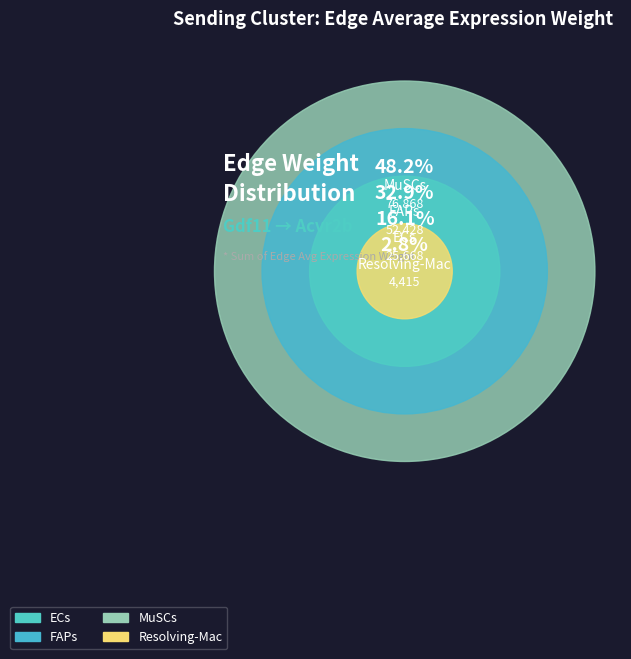

Between ECs and Resolving-Mac, which is larger?

ECs